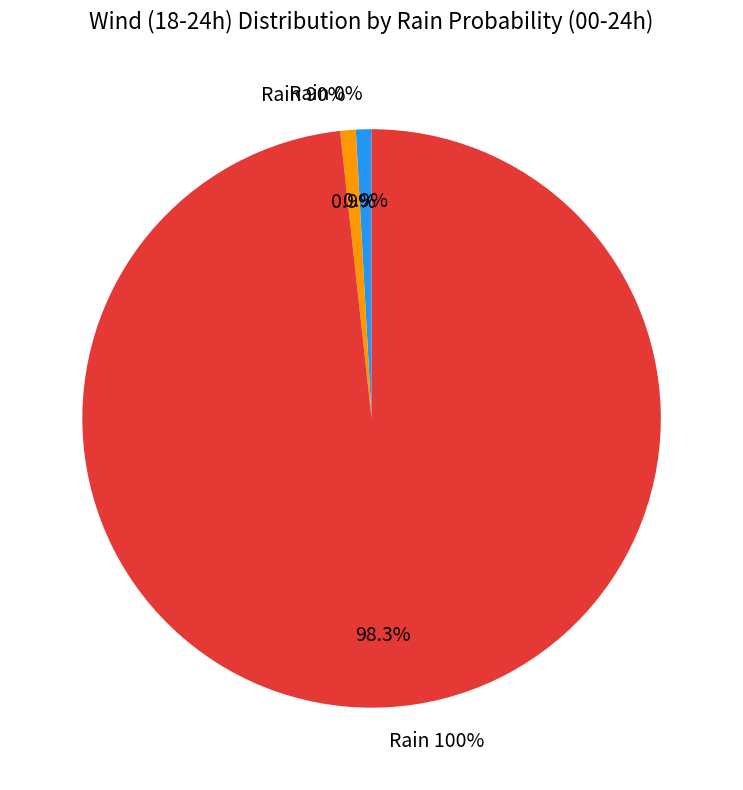

Is there any slice that represents more than half of the pie?

No